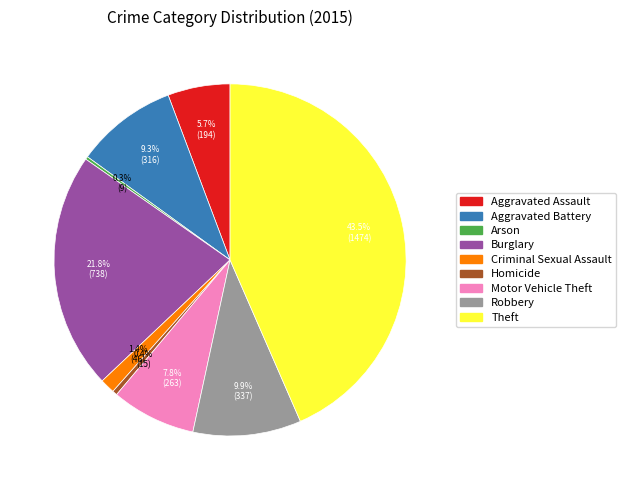

Combined, do Aggravated Assault and Motor Vehicle Theft account for over 50%?

No